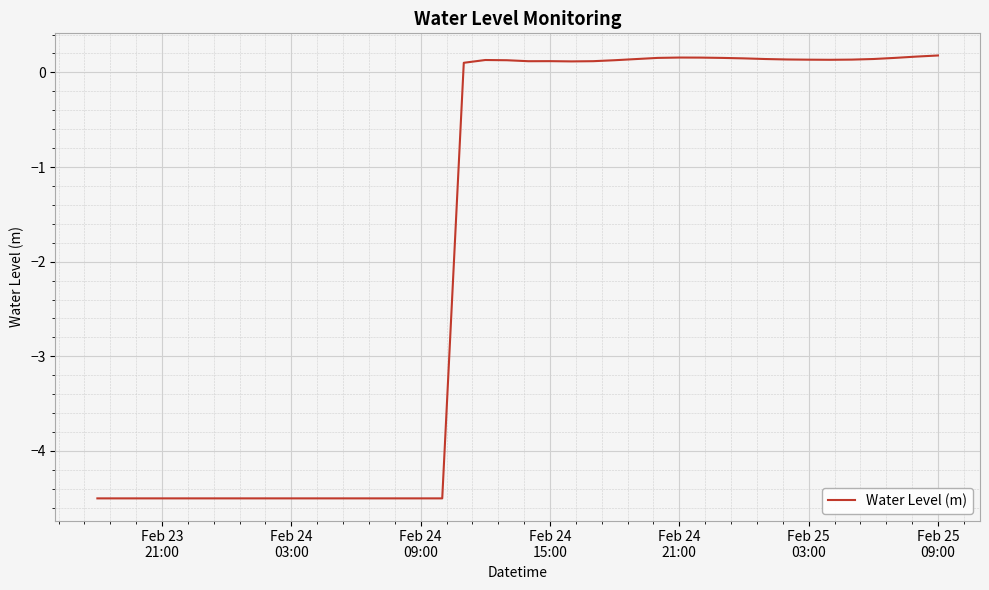

What is the difference between the maximum and minimum values?

4.7